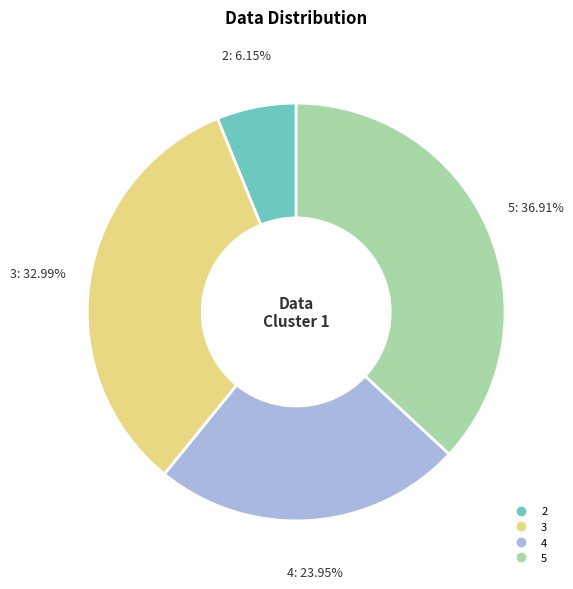

What is the ratio of the value at 3 to the value at 4?

1.4